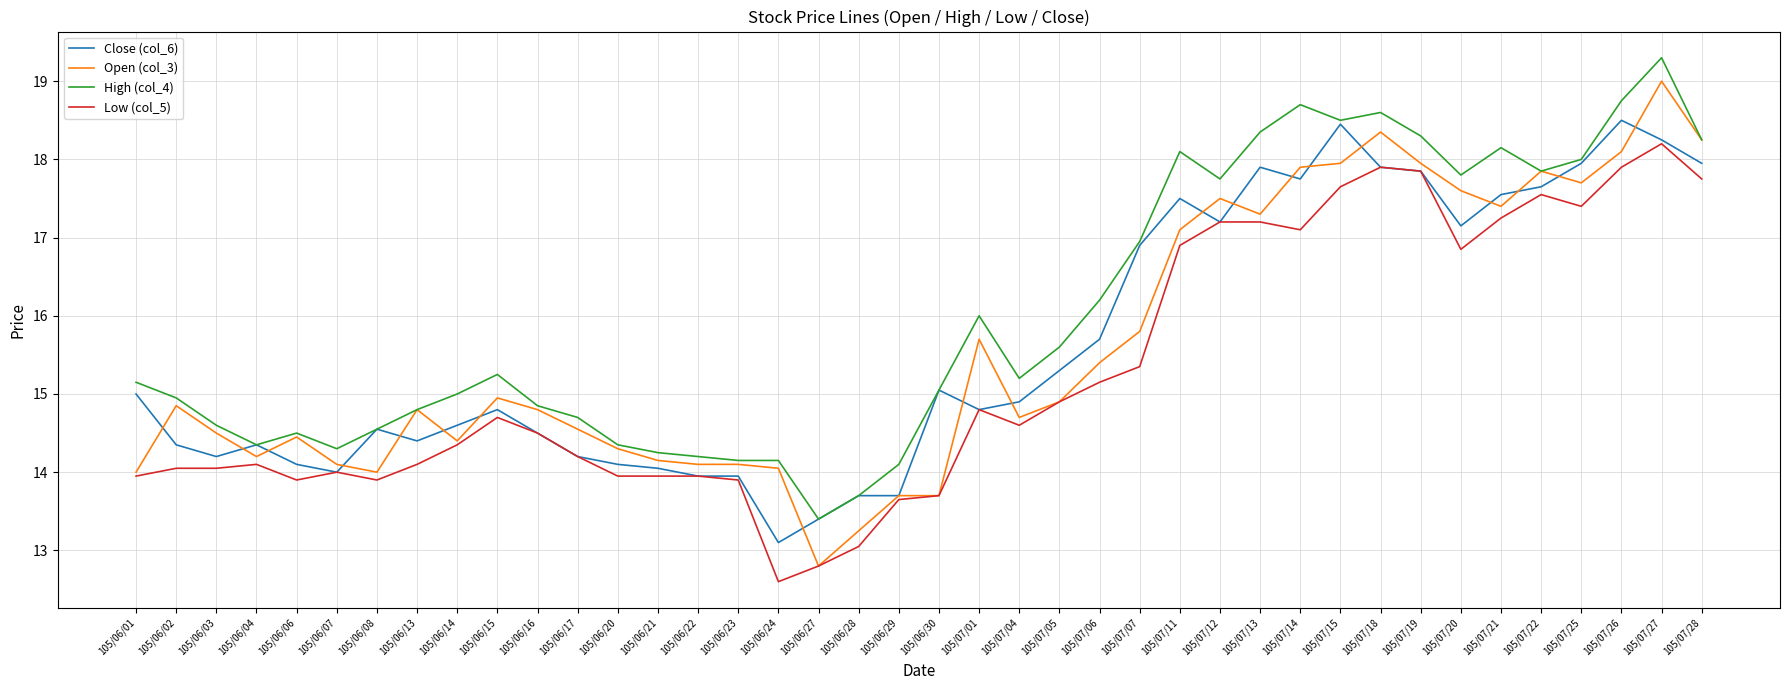

The value of Low (col_5) at 105/07/14 is 17.1. True or false?

True